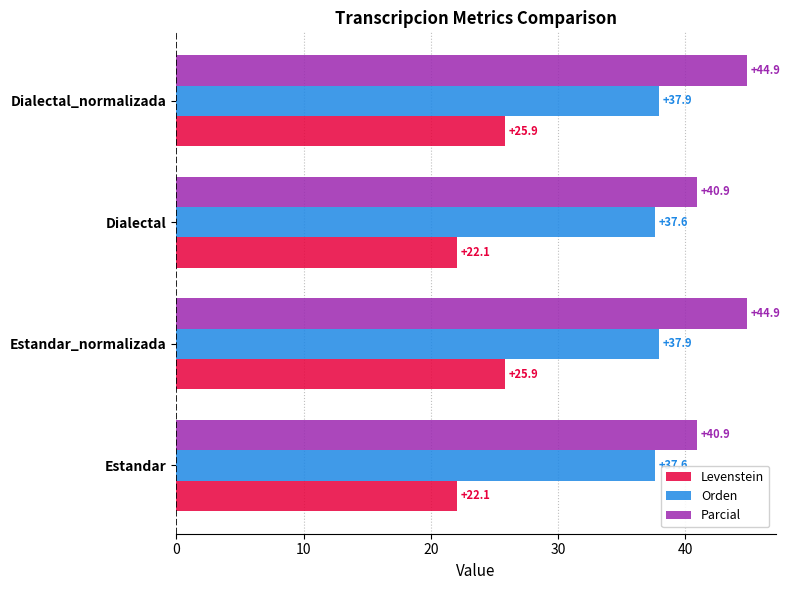

The value of Parcial at Estandar is 68.5. True or false?

False